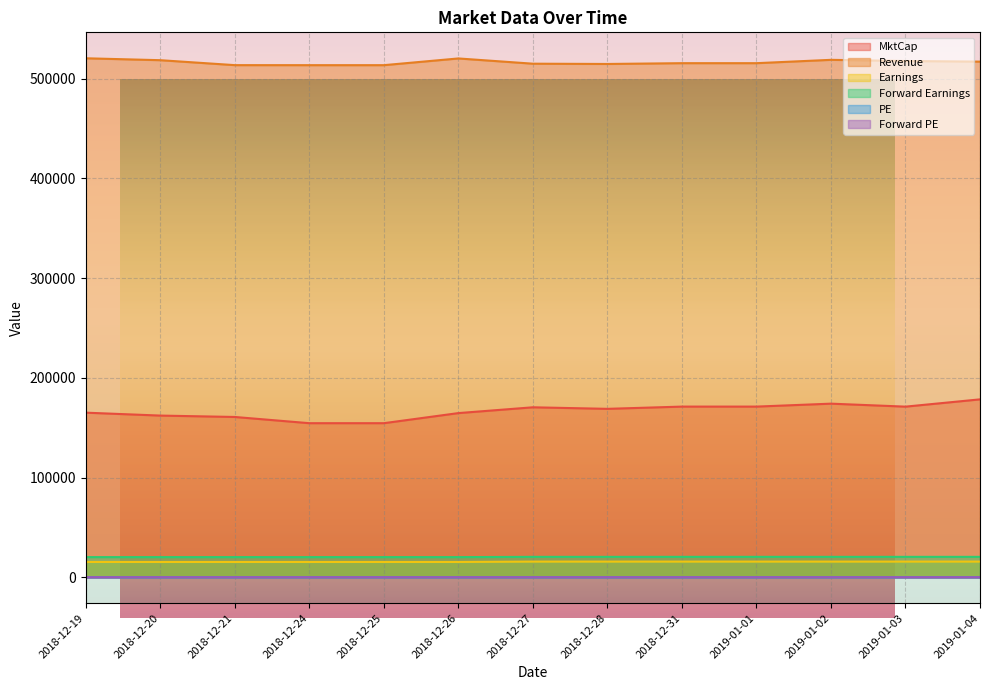

At which label does Forward PE reach its minimum?

2018-12-24